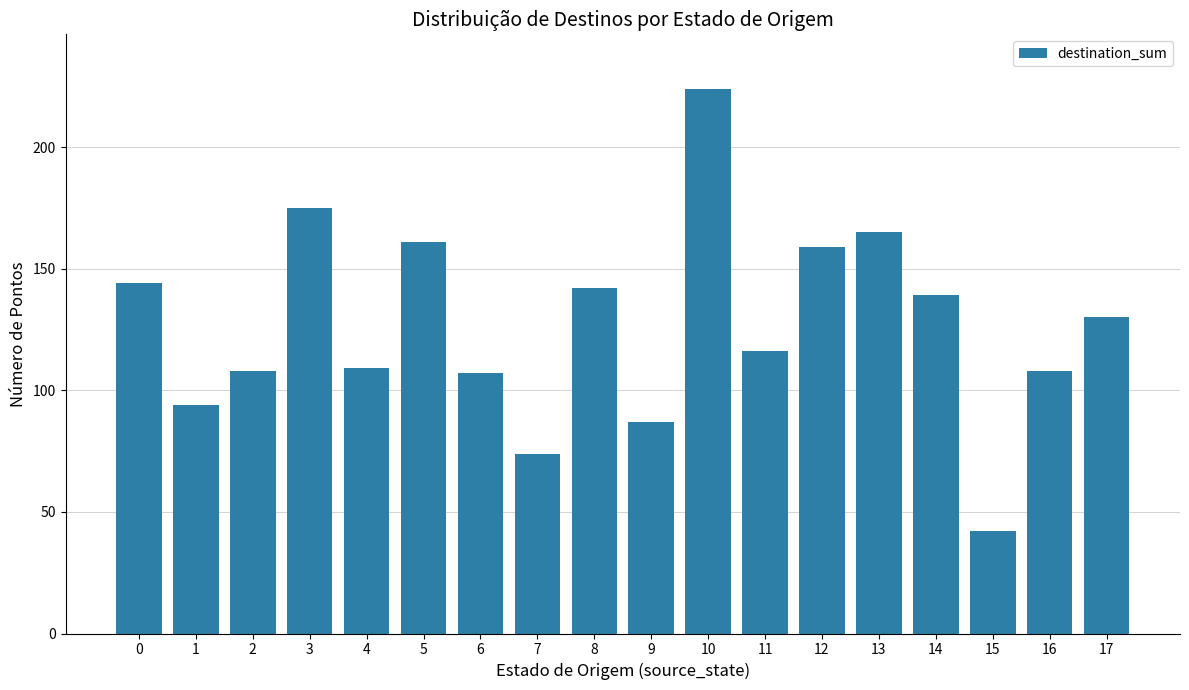

What is the greatest value displayed?

224